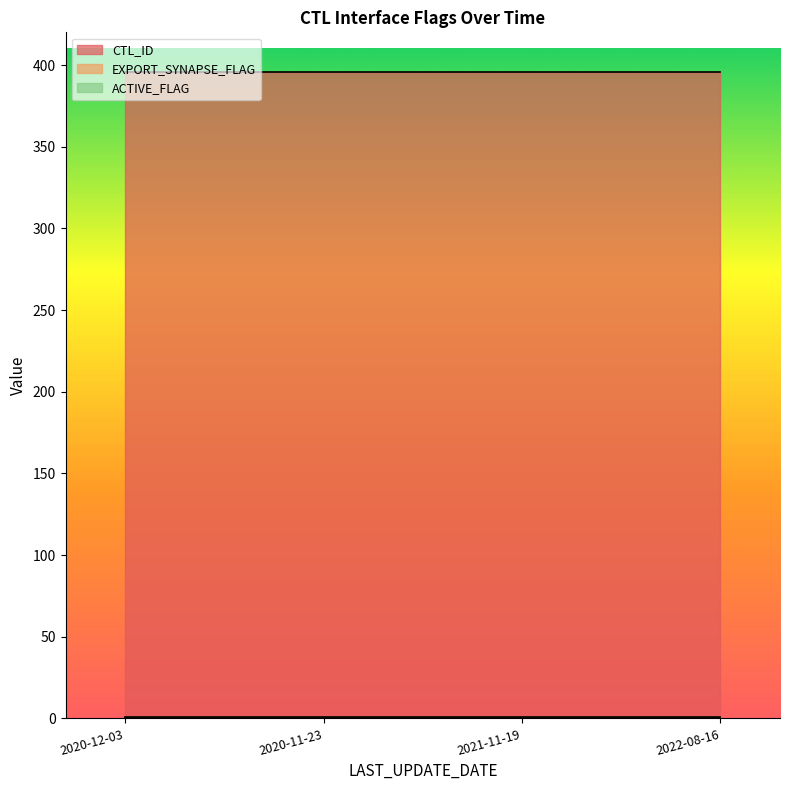

What is the lowest value of the CTL_ID series?

396